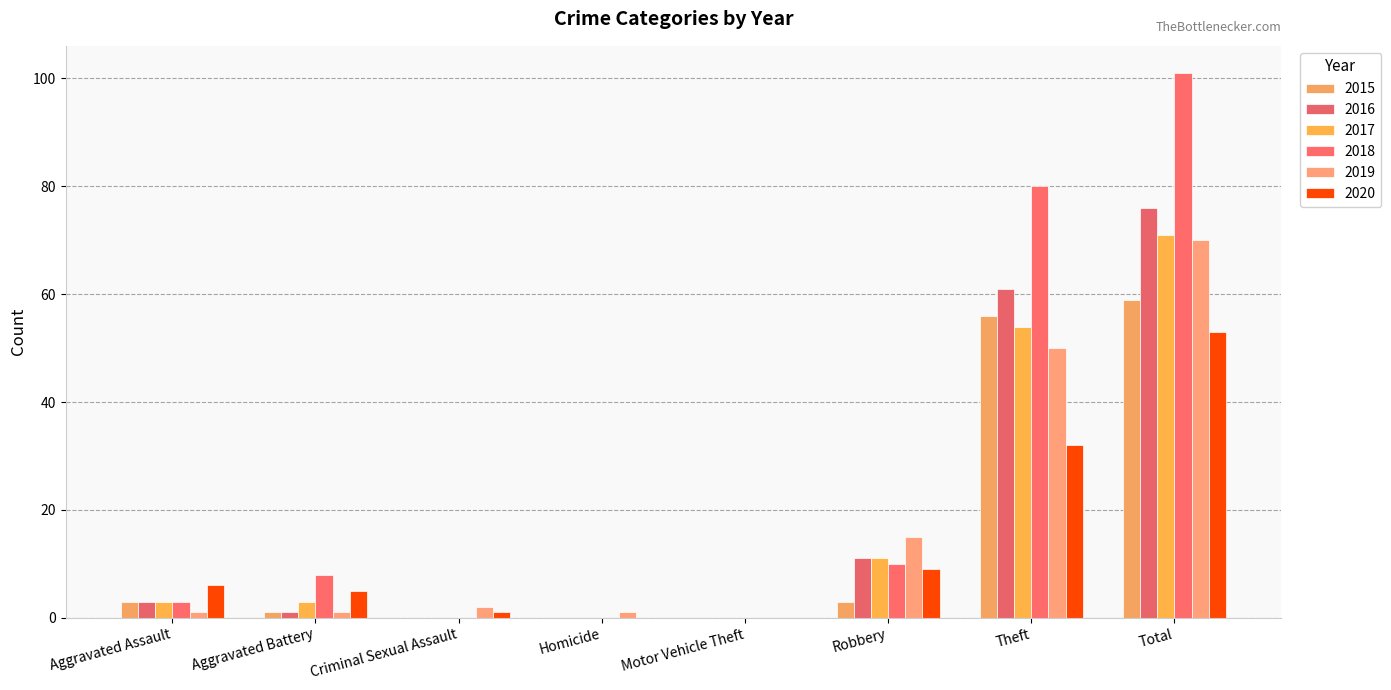

Are the bars horizontal?

No